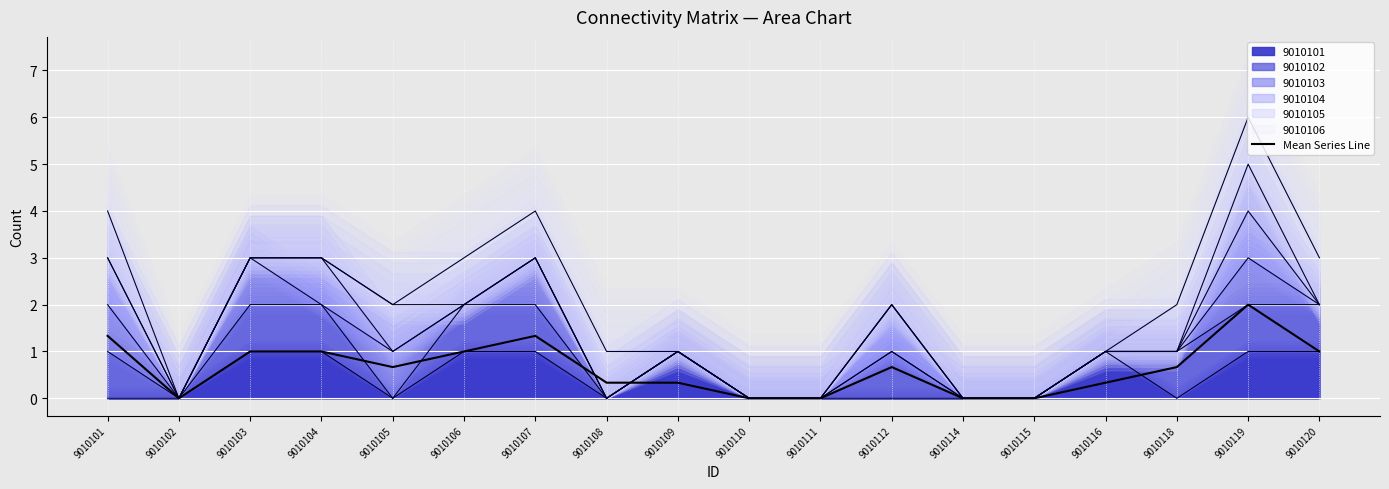

What is the greatest value displayed?

2.0